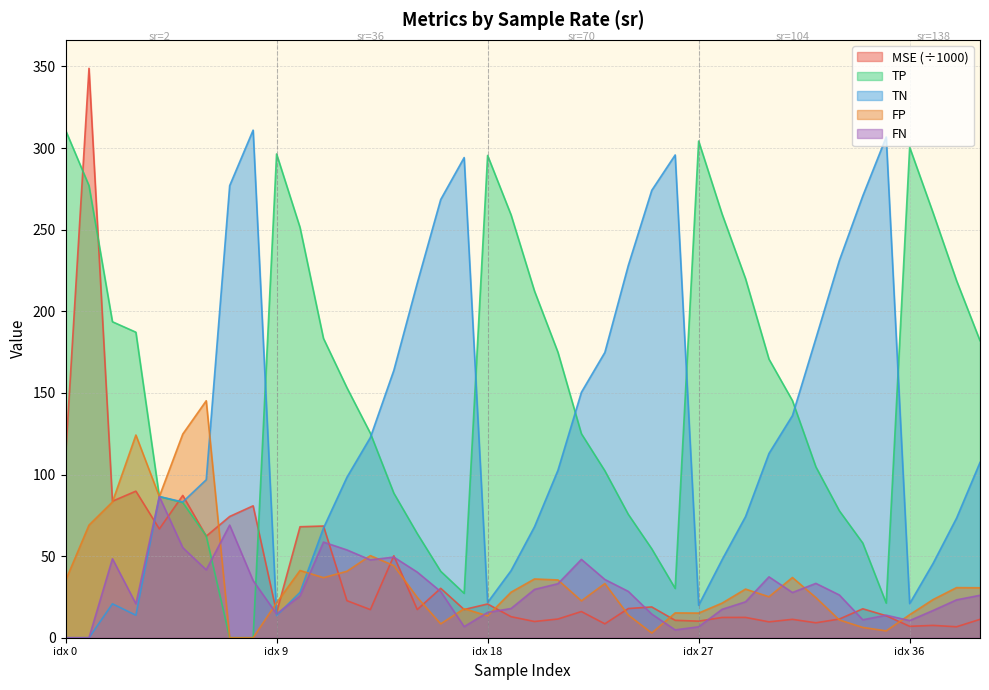

Which series has the largest total across all categories?

TP